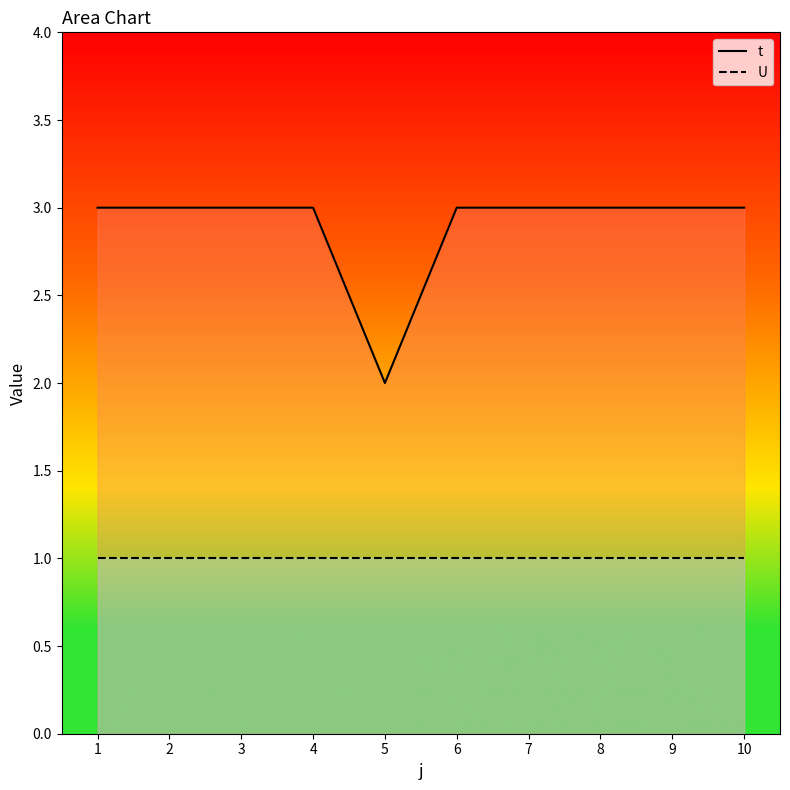

What is the smallest value displayed?

1